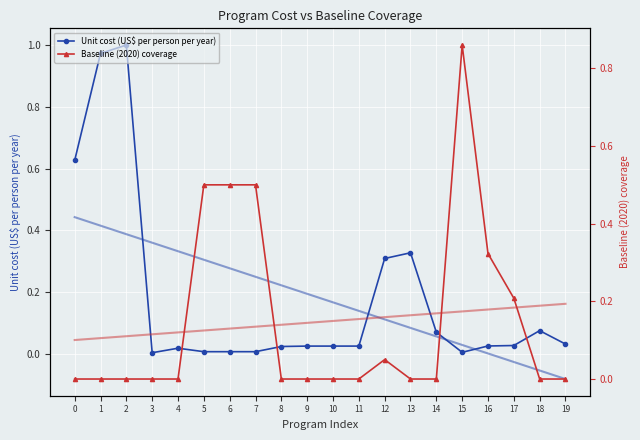

What is the sum of the Unit cost (US$ per person per year) values at 5 and 12?

0.3